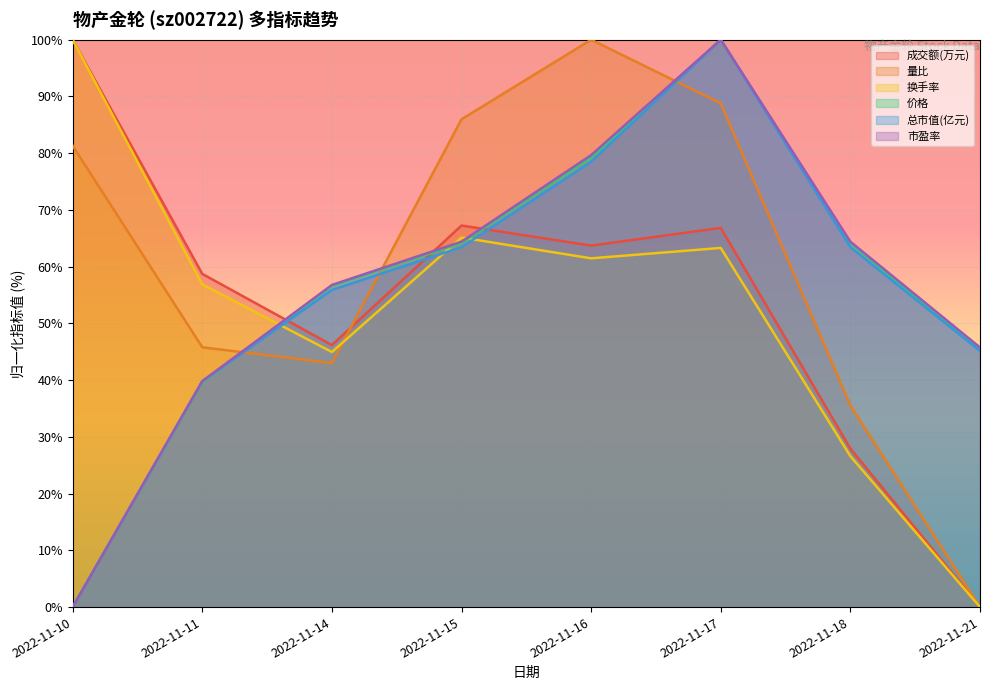

How many interior local peaks does the 总市值(亿元) series have?

1